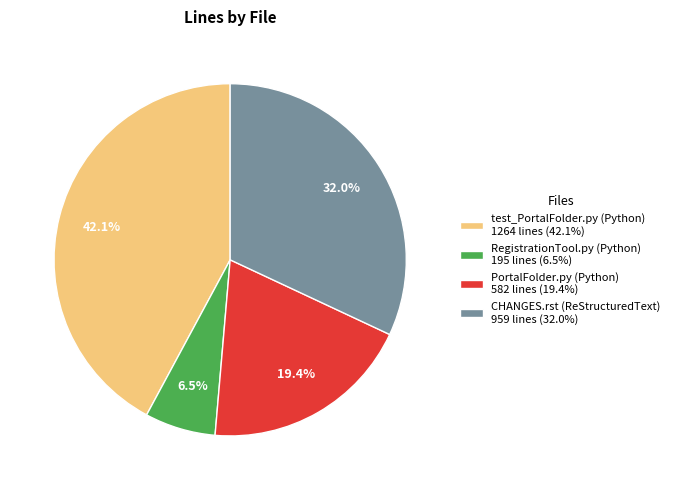

To the nearest percent, what is the difference between the largest and smallest slice percentages?

36%